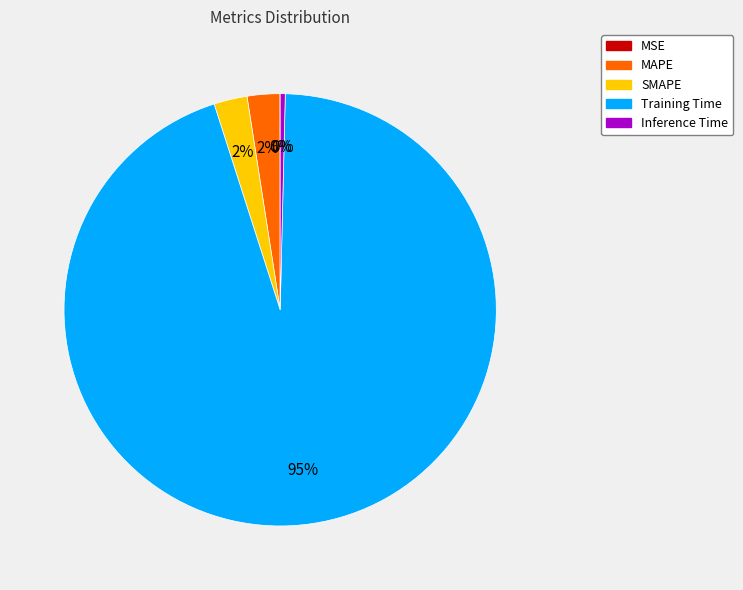

To the nearest percent, what is the average slice percentage?

20%